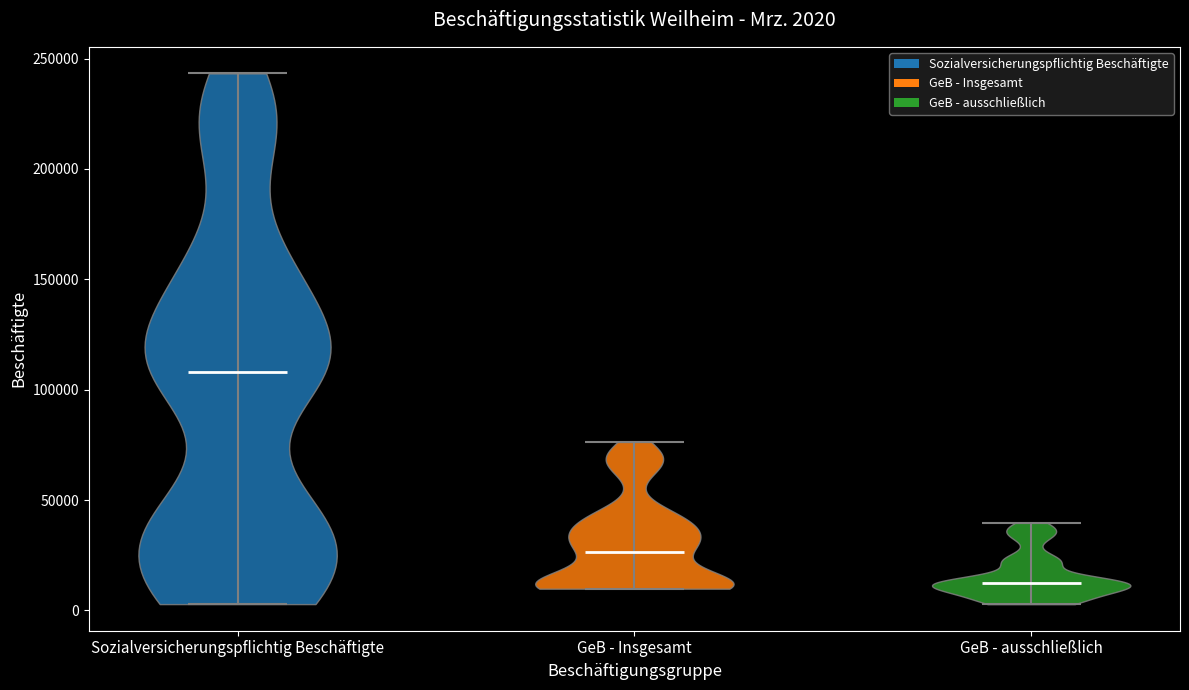

Which violin has the highest median line?

Sozialversicherungspflichtig Beschäftigte